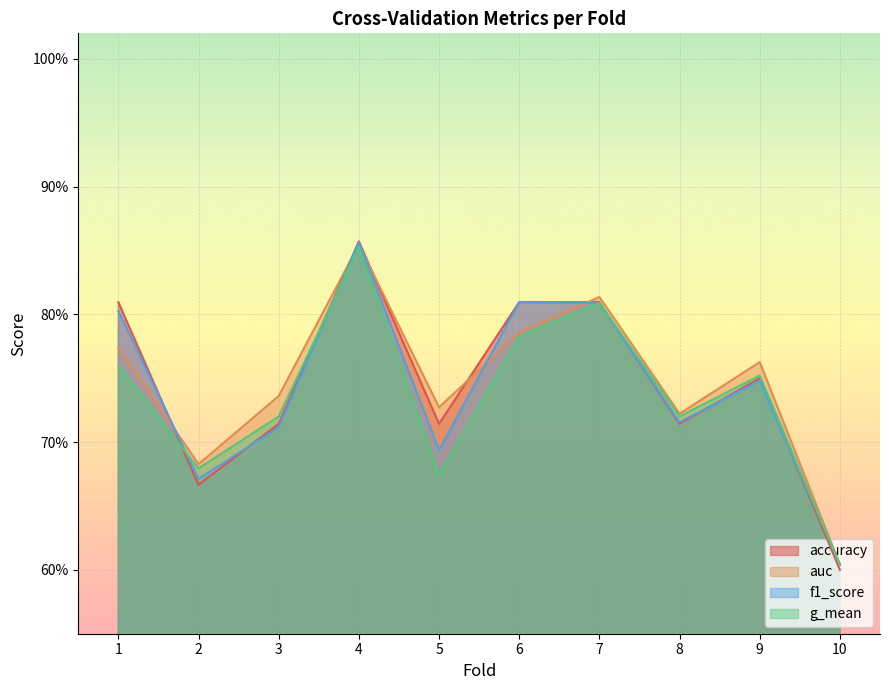

Which series ends up on top after the final intersection of f1_score and accuracy?

f1_score